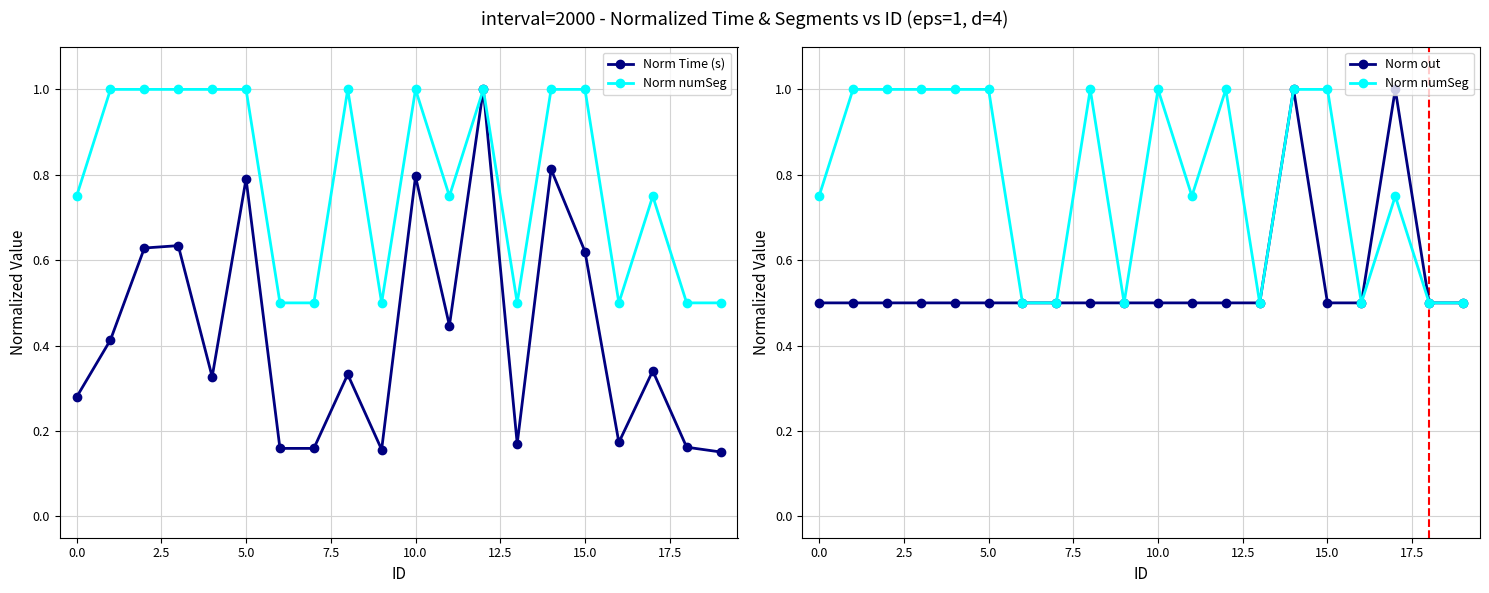

Which series has the widest spread of values?

Norm Time (s)